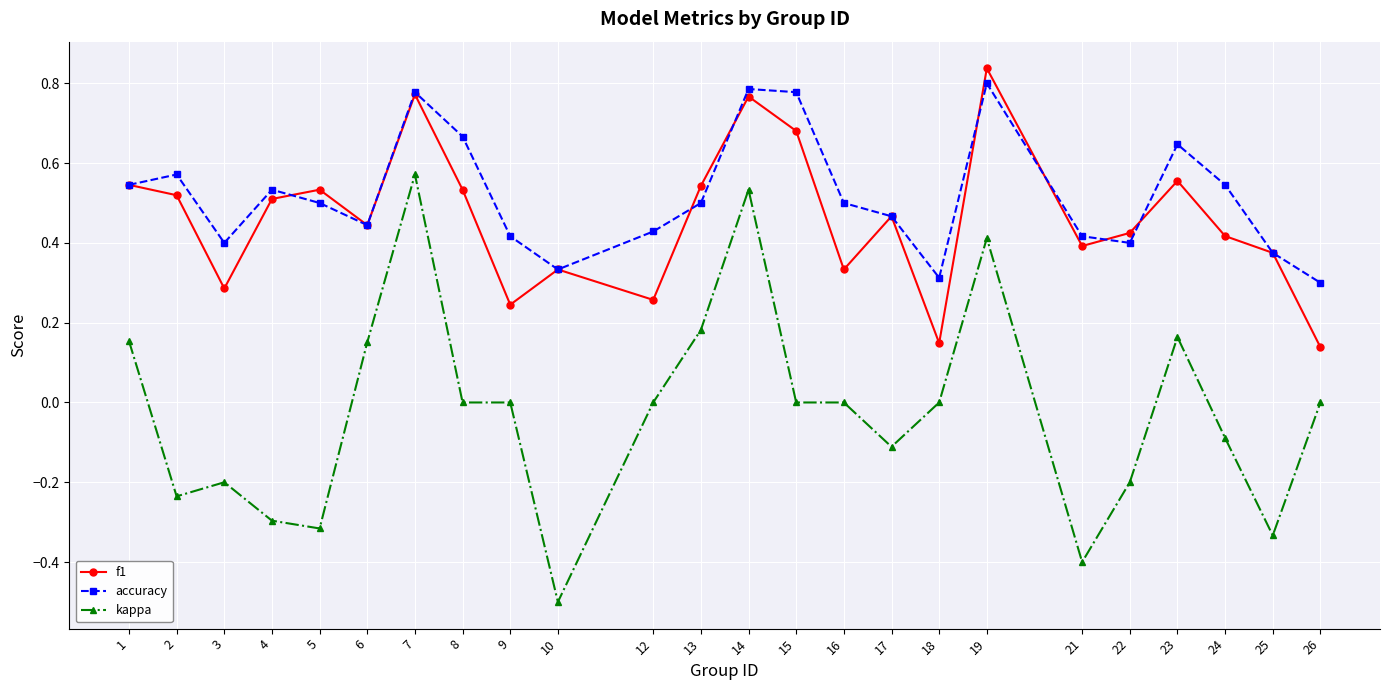

At which category does the chart reach its minimum across all series?

10